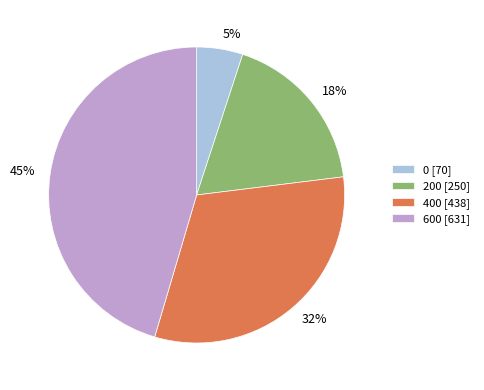

Rank the categories by value from highest to lowest.

600, 400, 200, 0